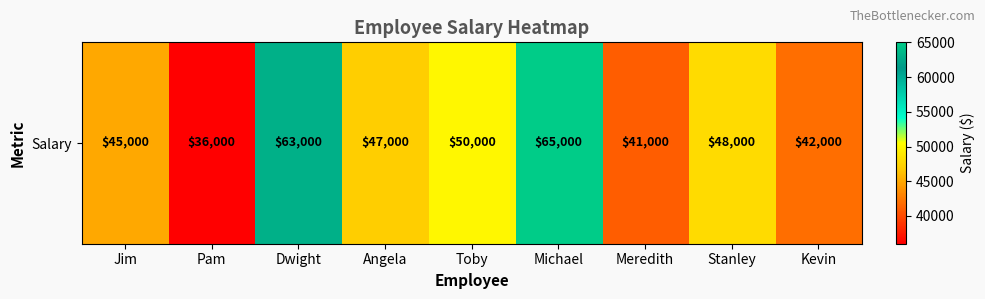

What is the difference between the values at Jim and Michael?

20000